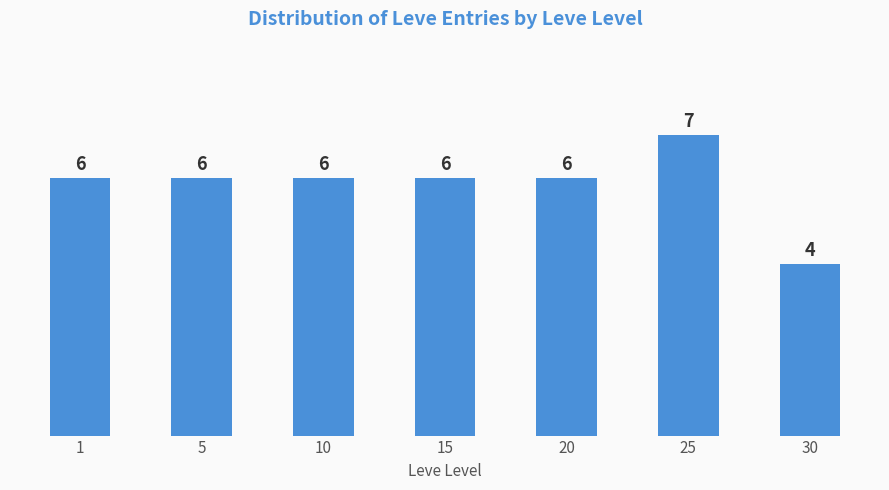

Which has a higher value, 25 or 15?

25